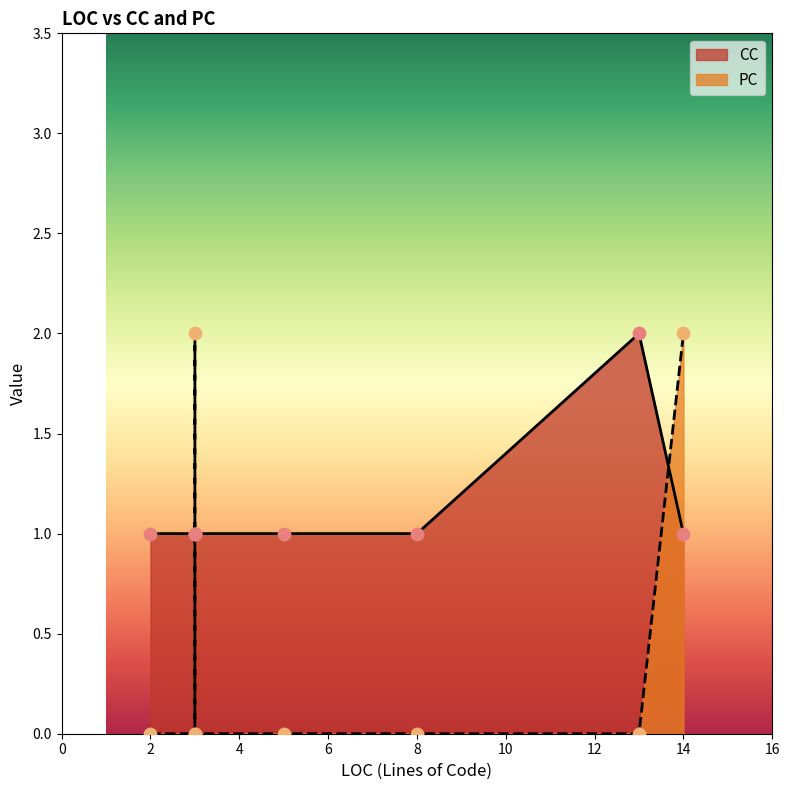

Which series has the largest Y range (max minus min)?

PC